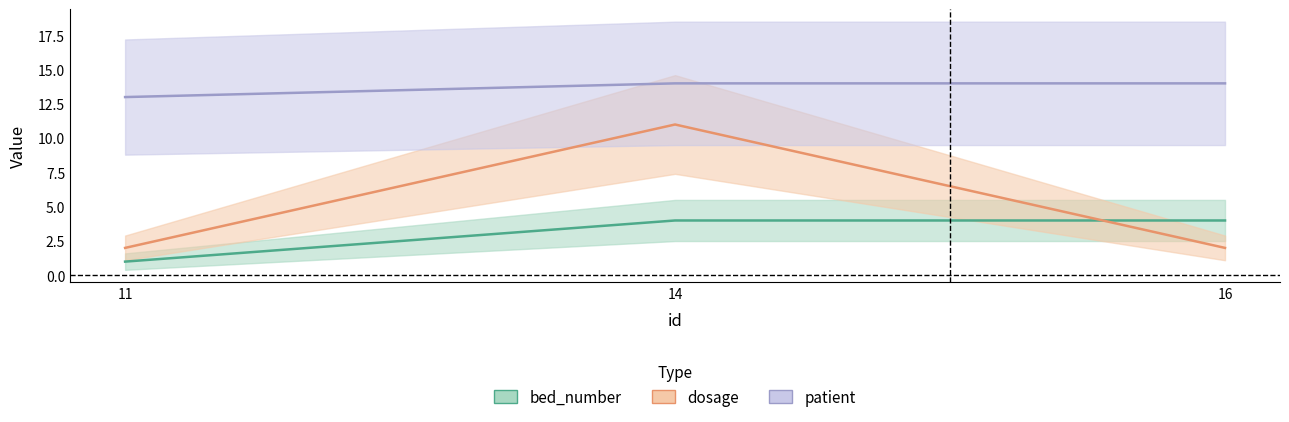

What is the value of the bed_number point at the 3rd from the left?

4